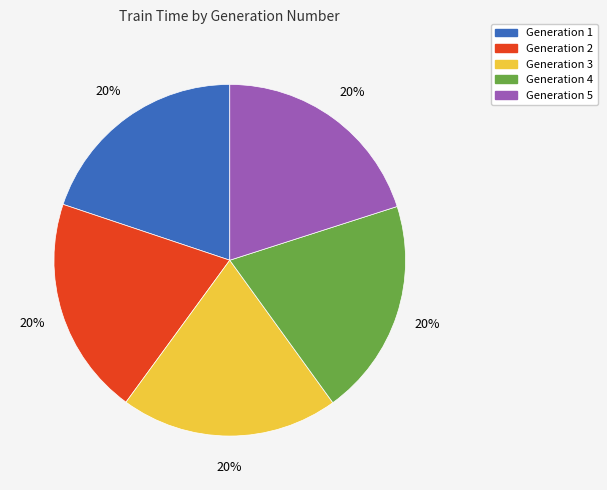

Approximately how many times larger is the value at Generation 3 compared to Generation 1?

1.0